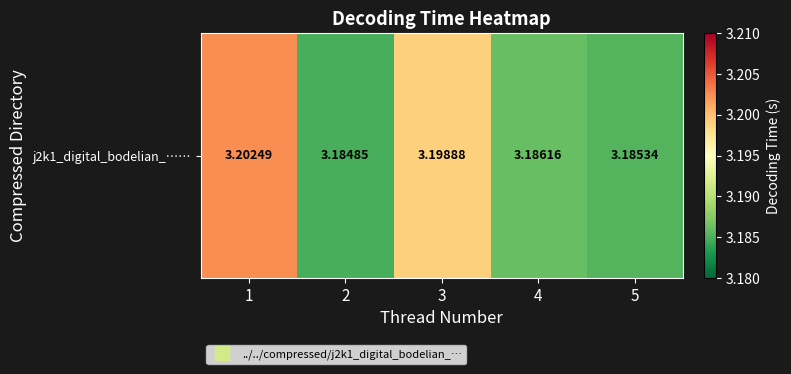

Rank the categories by value from lowest to highest.

2, 5, 4, 3, 1